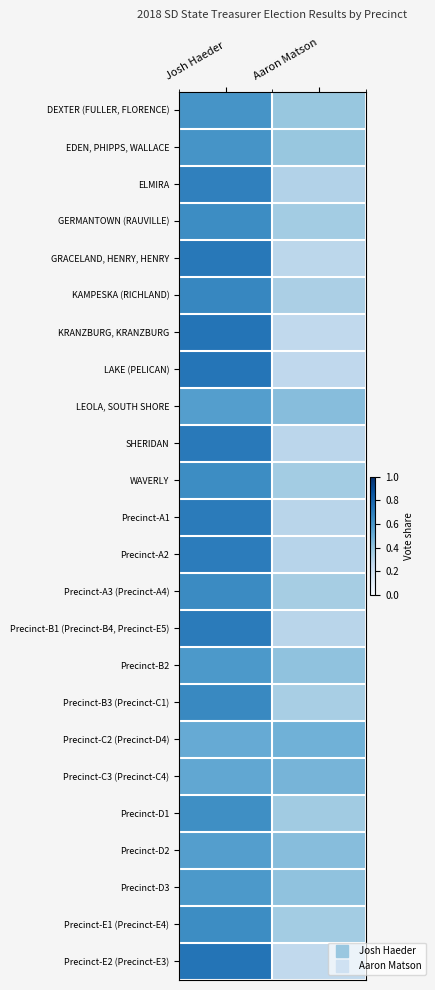

Which category has the highest value across all series?

Josh Haeder